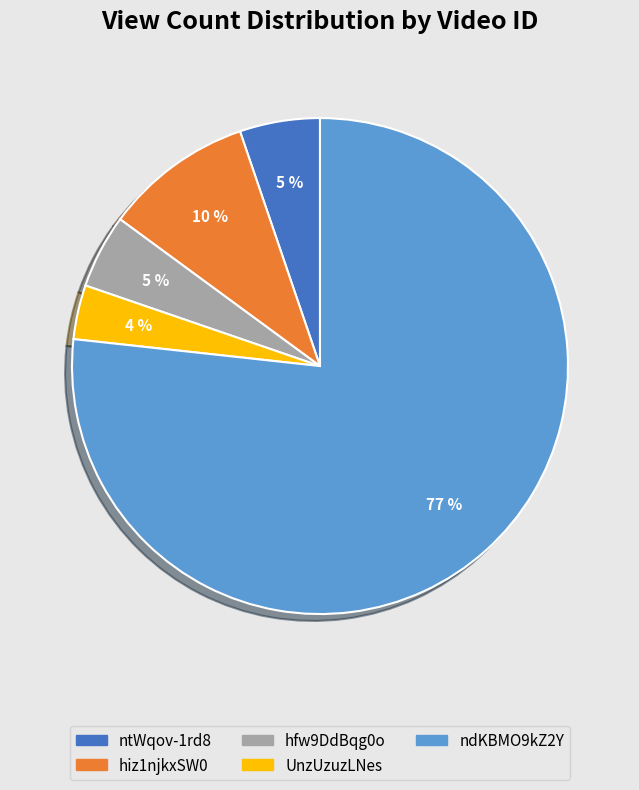

Is the sum of hiz1njkxSW0 and hfw9DdBqg0o greater than half?

No